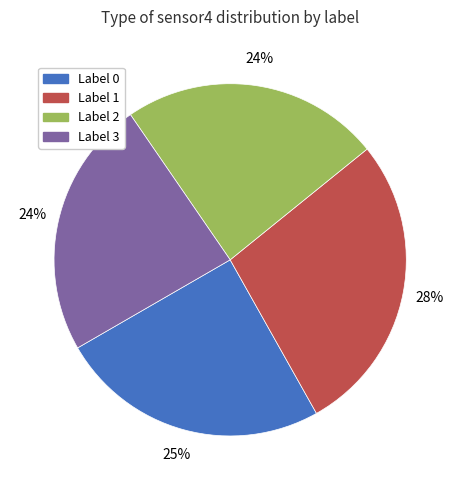

Is there a majority slice in this chart?

No